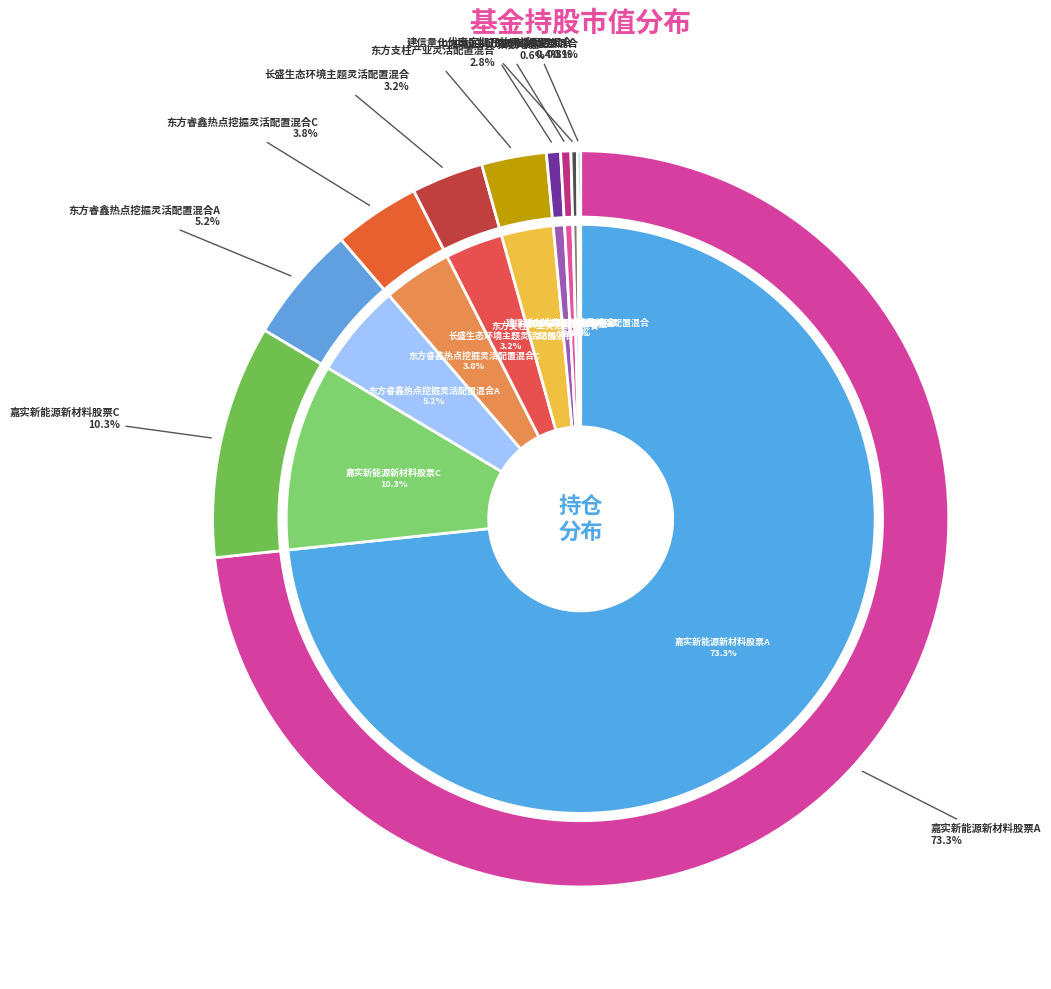

To the nearest percent, what is the difference between the largest and smallest slice percentages?

73%